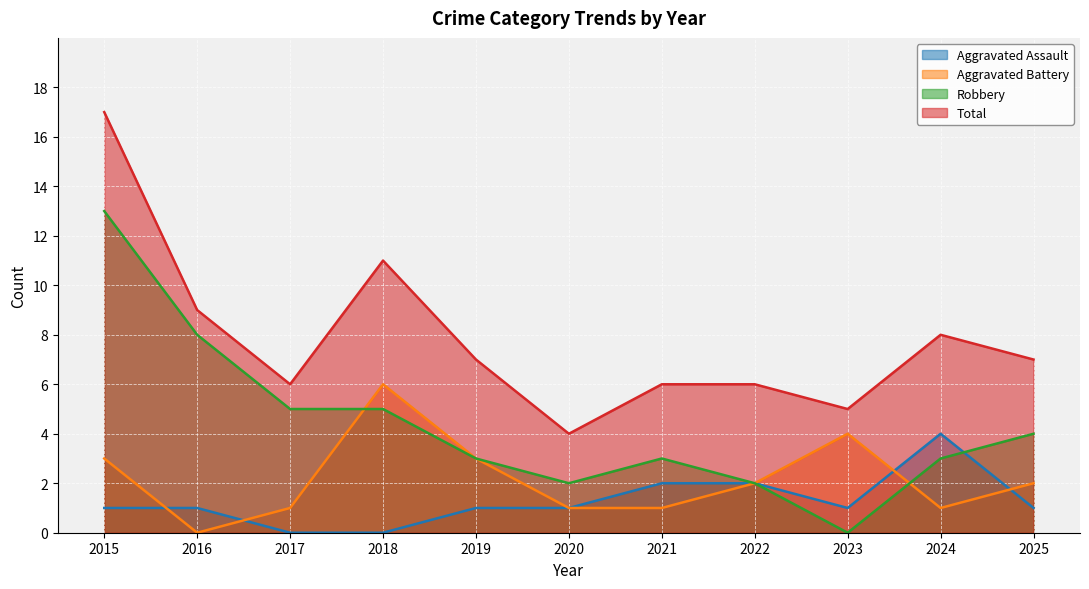

At which category does Robbery reach its first local peak?

2021